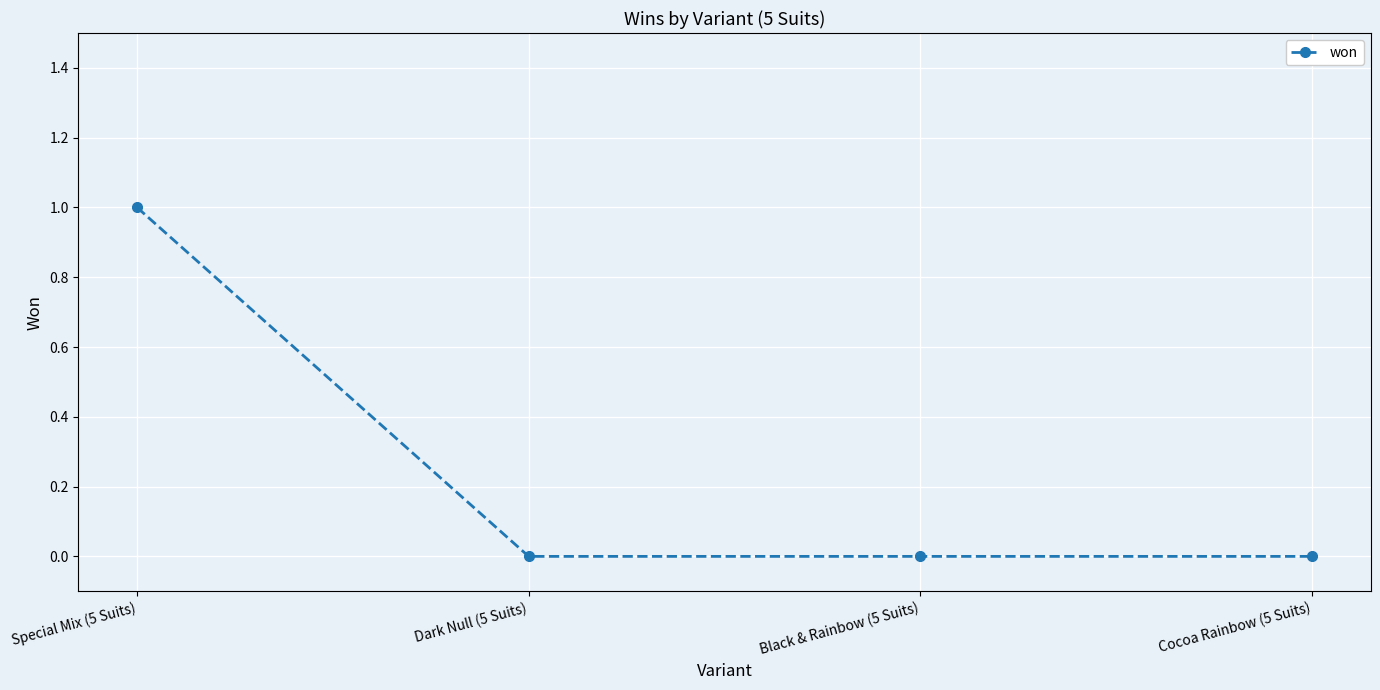

True or false: there are more than 1 points higher than both neighbors.

False